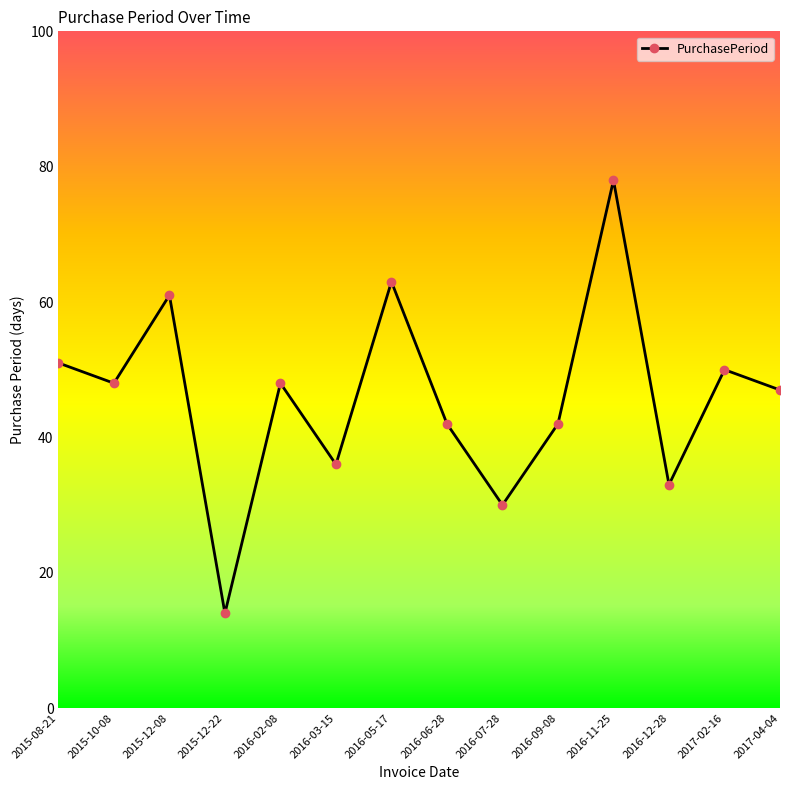

Where is the first local minimum?

2015-10-08